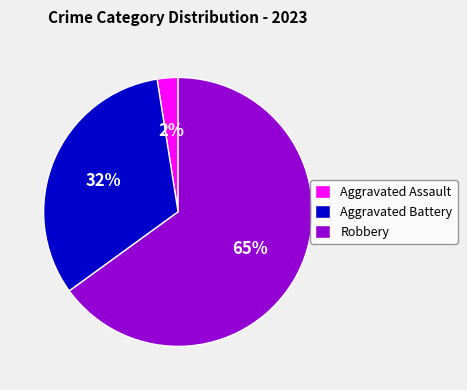

The Robbery slice represents 77% of the pie. True or false?

False